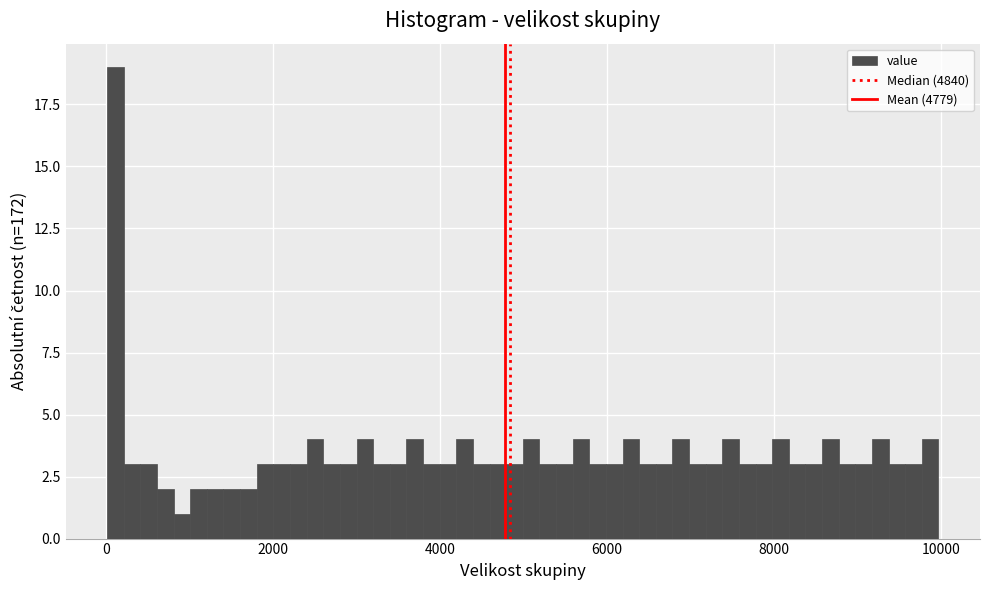

Around what value on the x-axis is the tallest bar? Give the approximate position of its centre, as read against the axis.

200